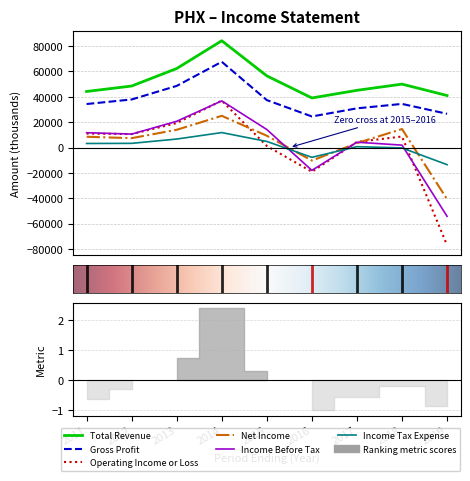

What is the approximate value of Income Tax Expense at 2019, to the nearest 100?

-13500